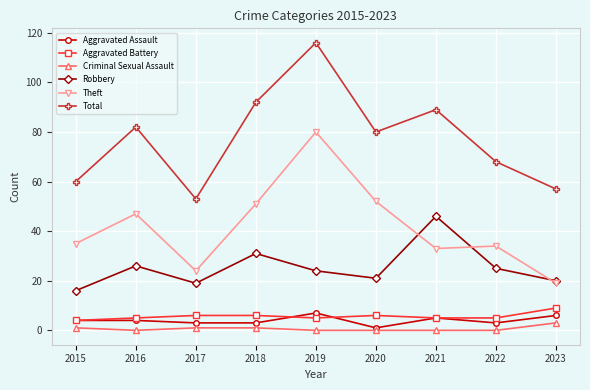

Reading left to right, what are all the values shown in this chart?

Aggravated Assault: 2015=4	2016=4	2017=3	2018=3	2019=7	2020=1	2021=5	2022=3	2023=6
Aggravated Battery: 2015=4	2016=5	2017=6	2018=6	2019=5	2020=6	2021=5	2022=5	2023=9
Criminal Sexual Assault: 2015=1	2016=0	2017=1	2018=1	2019=0	2020=0	2021=0	2022=0	2023=3
Robbery: 2015=16	2016=26	2017=19	2018=31	2019=24	2020=21	2021=46	2022=25	2023=20
Theft: 2015=35	2016=47	2017=24	2018=51	2019=80	2020=52	2021=33	2022=34	2023=19
Total: 2015=60	2016=82	2017=53	2018=92	2019=116	2020=80	2021=89	2022=68	2023=57